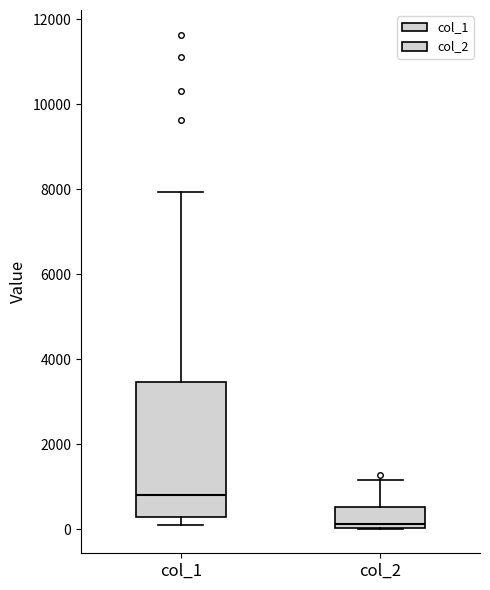

Reading left to right, transcribe this box plot: for each box, give where its median line is, the range the box spans, and where its two whiskers end, as read against the y-axis. The values are not printed on the chart, so give them approximately, as read against the axis.

col_1: median 800, box 200 to 3400, whiskers 200 (just below the box's lower edge) to 8000
col_2: median 200, box 0 to 600, whiskers 0 to 1200